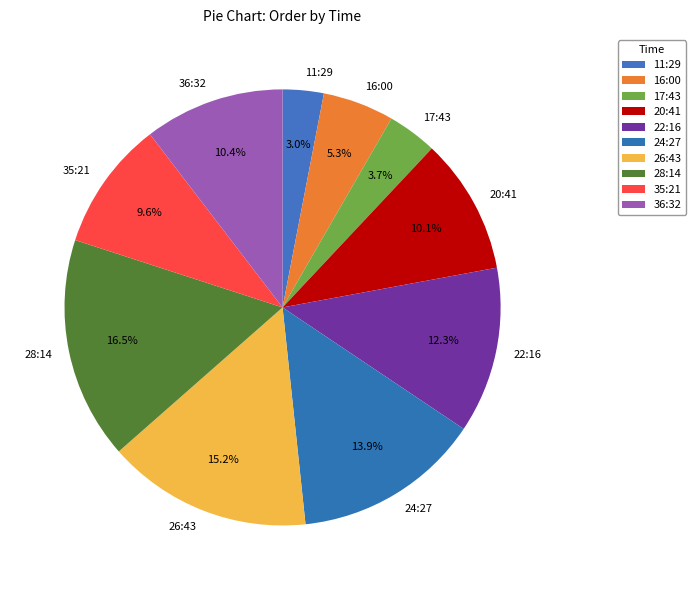

To the nearest percent, what is the combined percentage of 20:41 and 28:14?

27%